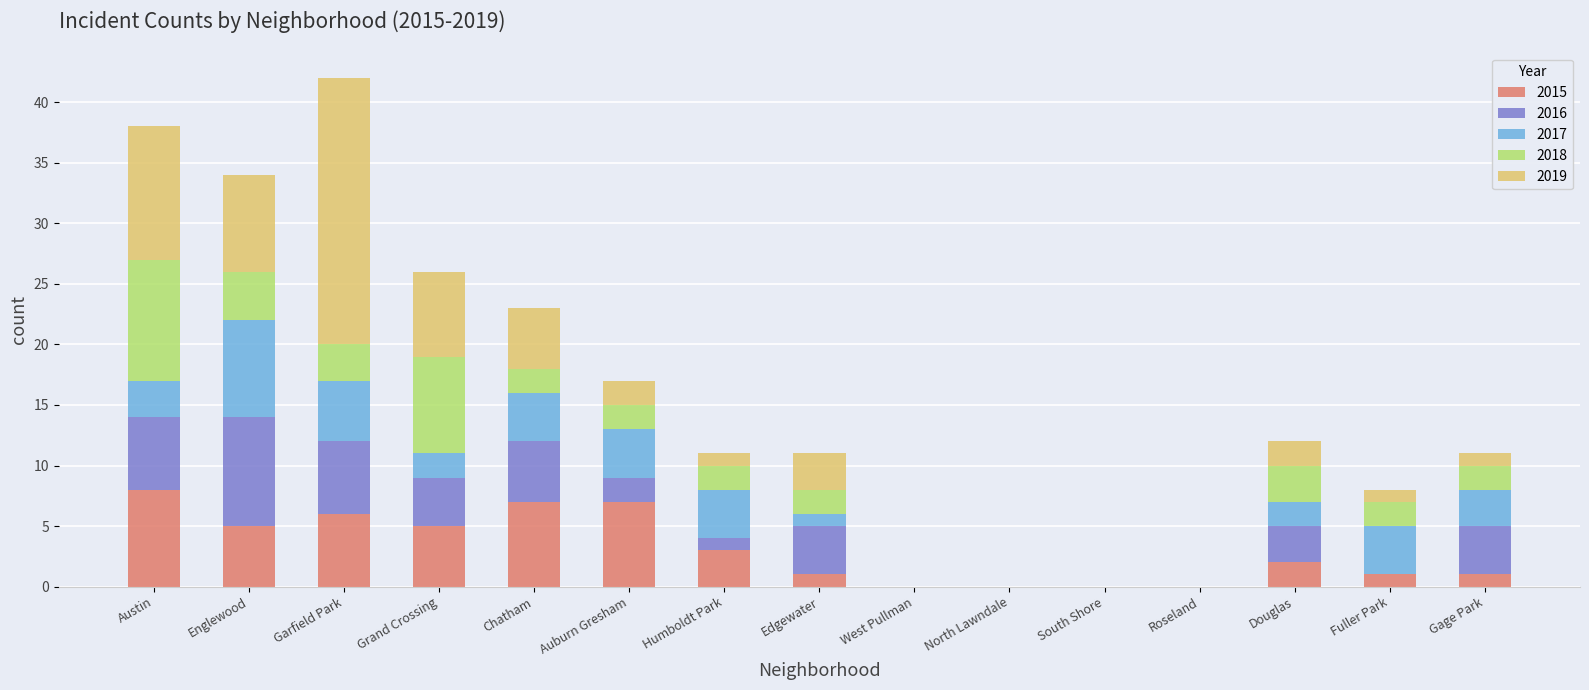

What is the total value across all series at Gage Park?

11